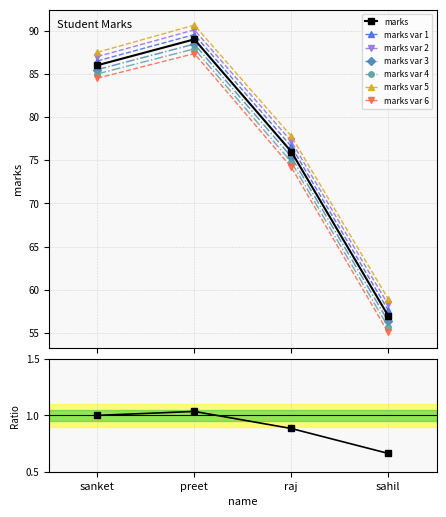

What is the greatest value displayed?

89